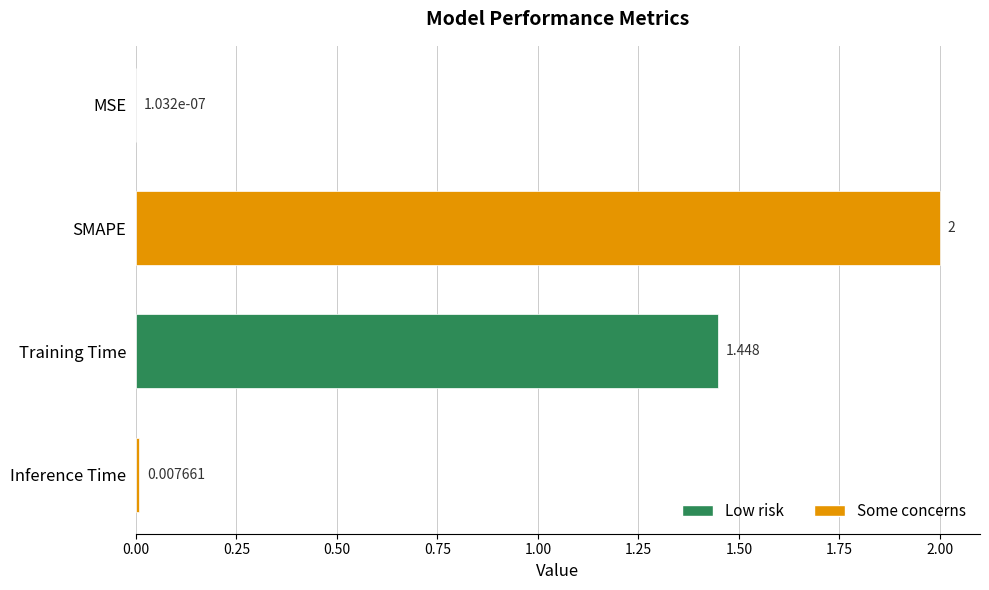

How many distinct data groups are displayed?

1